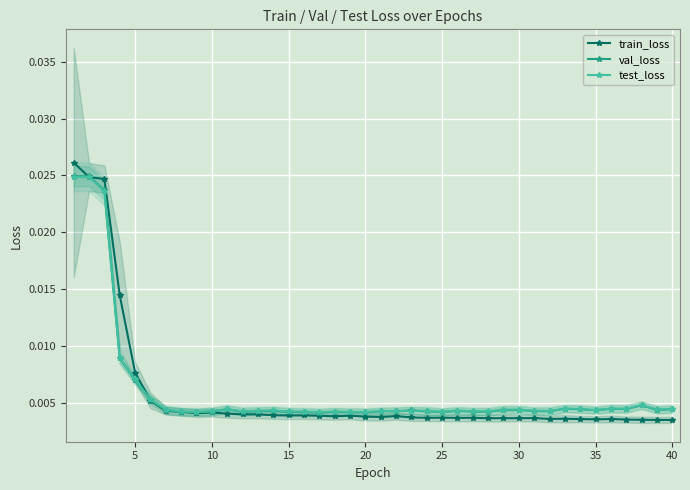

At how many categories does at least one series exceed 0?

40